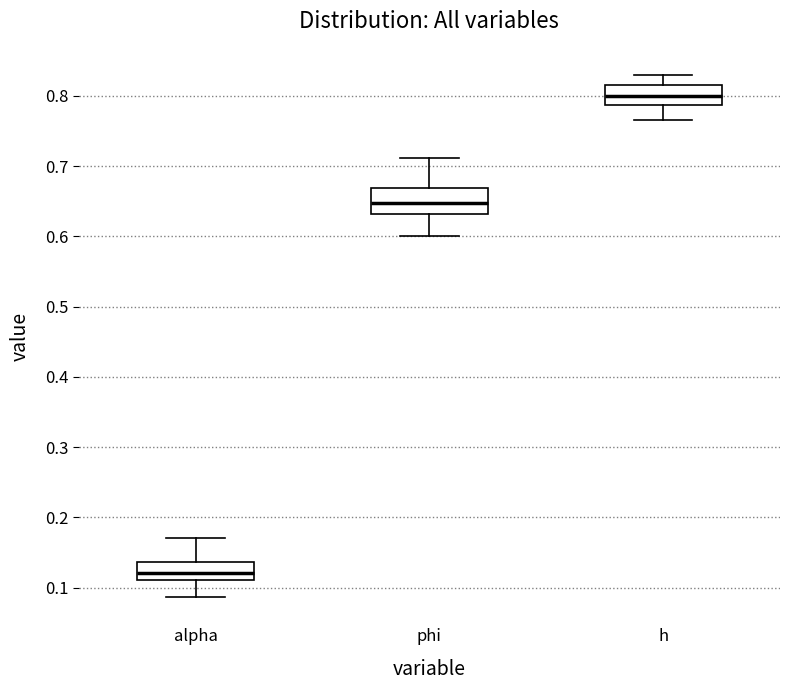

Reading left to right, transcribe this box plot: for each box, give where its median line is, the range the box spans, and where its two whiskers end, as read against the y-axis. The values are not printed on the chart, so give them approximately, as read against the axis.

alpha: median 0.12, box 0.11 to 0.14, whiskers 0.09 to 0.17
phi: median 0.65, box 0.63 to 0.67, whiskers 0.60 to 0.71
h: median 0.80, box 0.79 to 0.82, whiskers 0.77 to 0.83